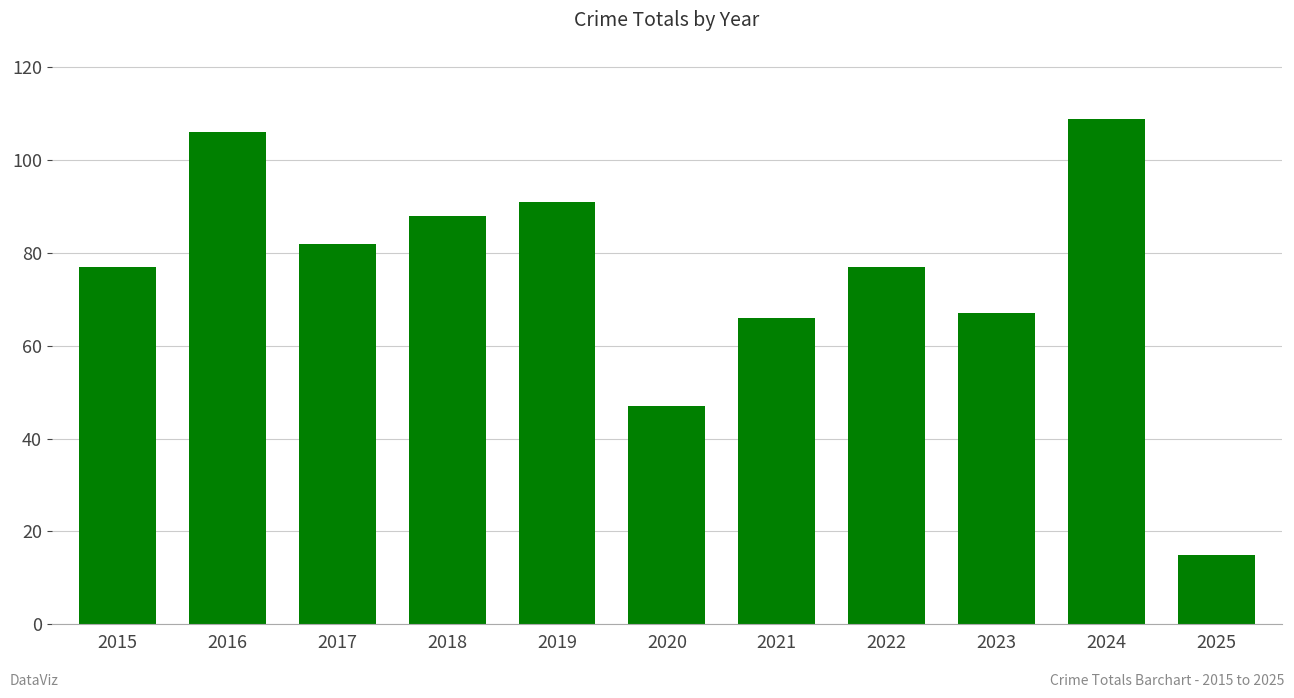

Which label corresponds to the smallest value in the chart?

2025